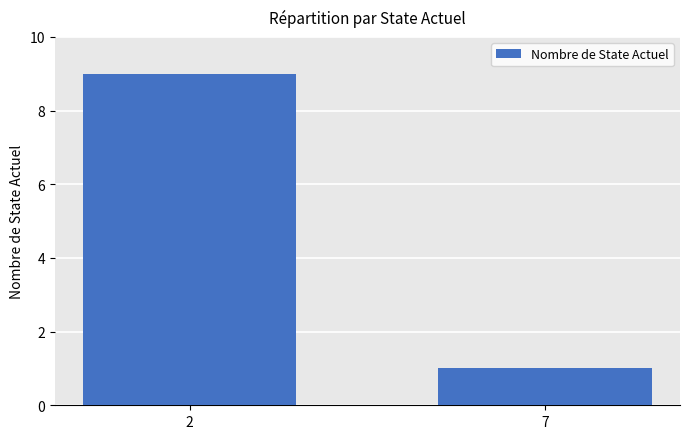

Are the bars grouped side by side (vs. stacked)?

No